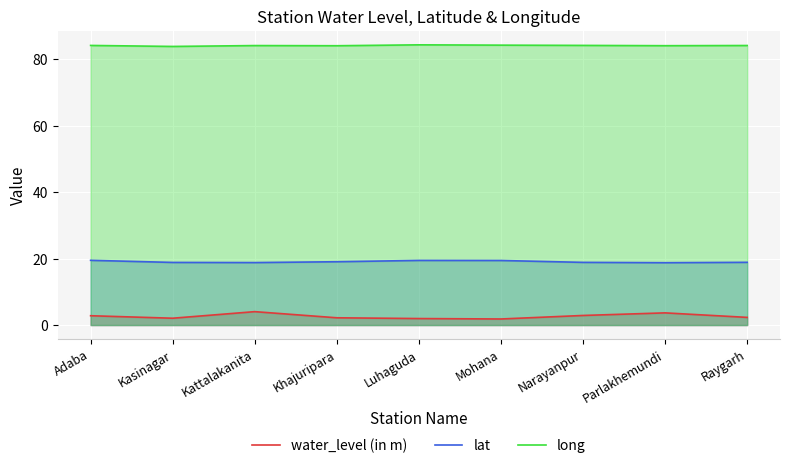

Rank the series by their maximum value, from lowest to highest.

water_level (in m), lat, long